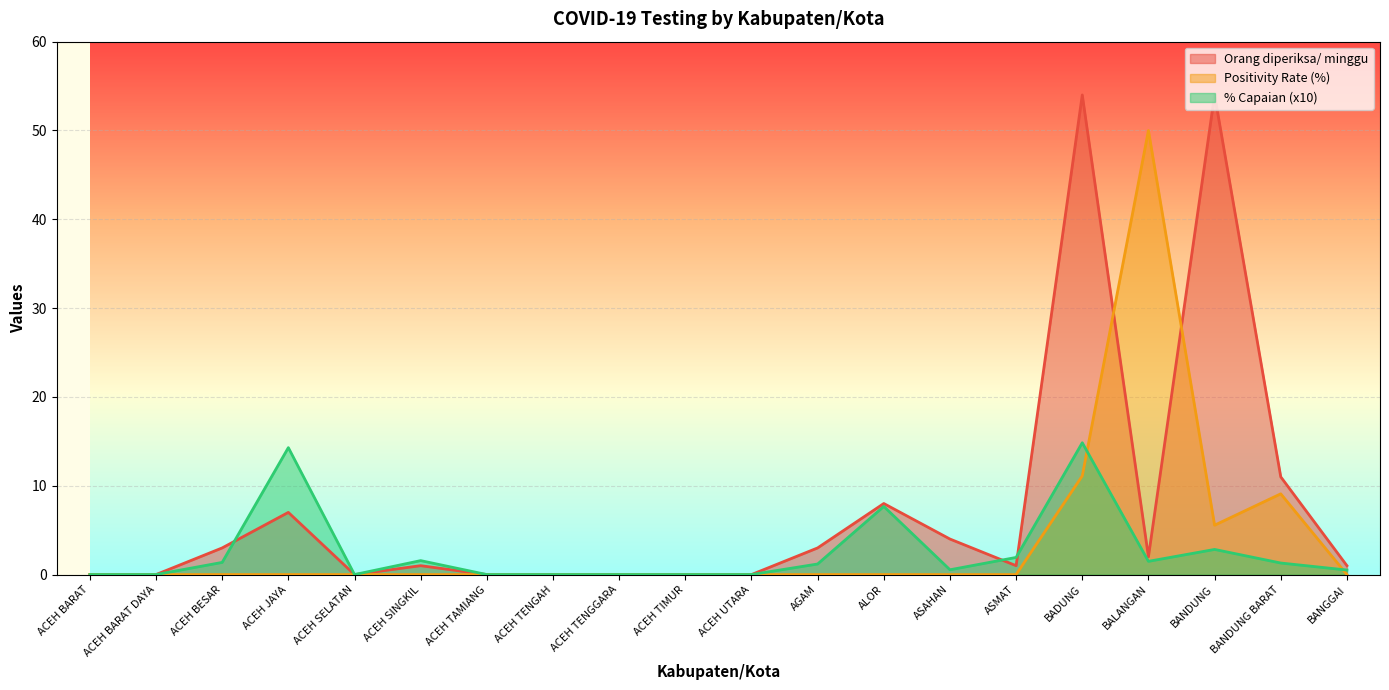

Between BADUNG and ACEH TAMIANG, which is larger?

BADUNG